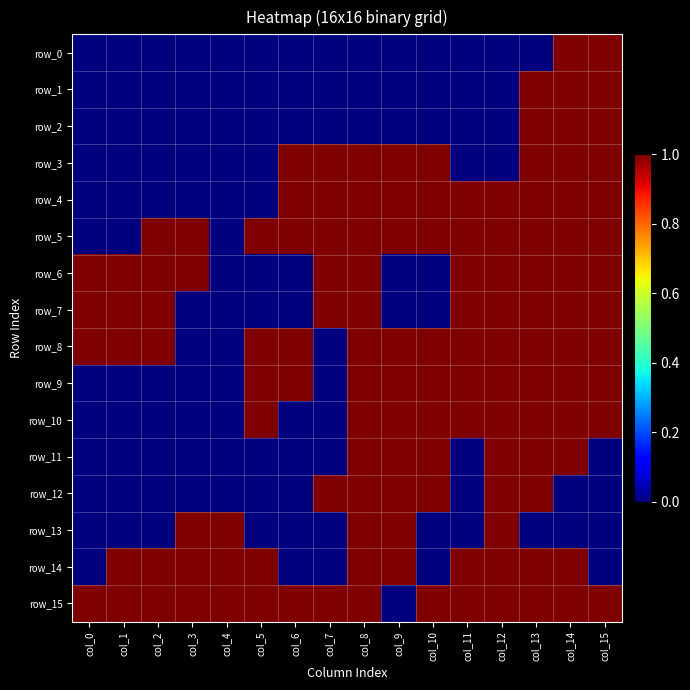

What is the average value of the row_10 series?

1